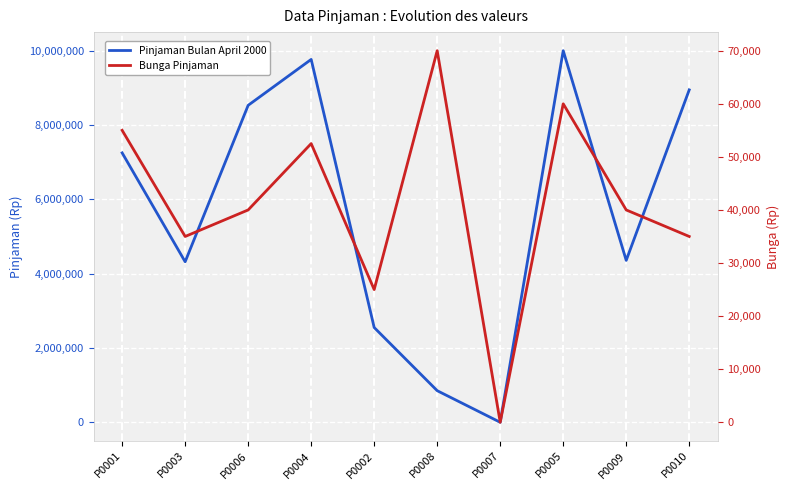

At which label does Bunga Pinjaman reach its minimum?

P0007